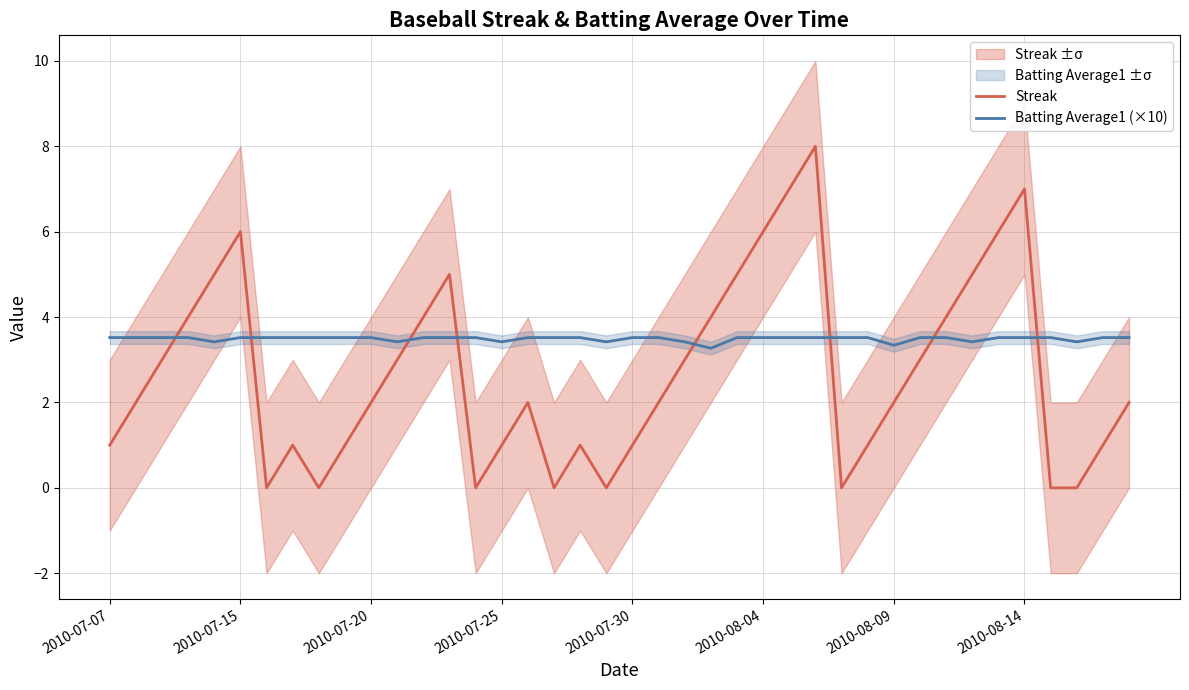

Which series ends up on top after the final intersection of Streak and Batting Average1 (×10)?

Batting Average1 (×10)